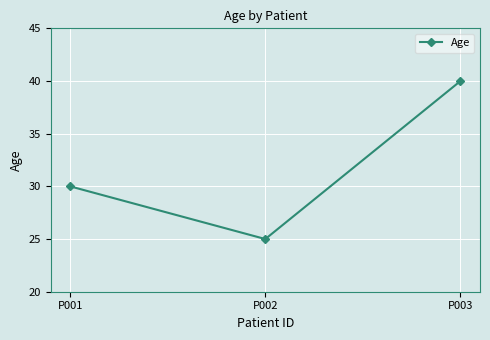

What is the difference between the maximum and second lowest values?

10